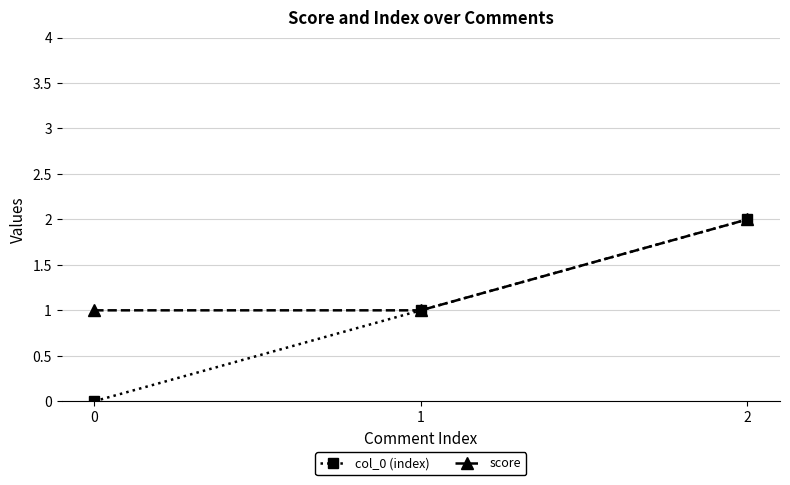

Is it true that score equals 3 at 2?

False